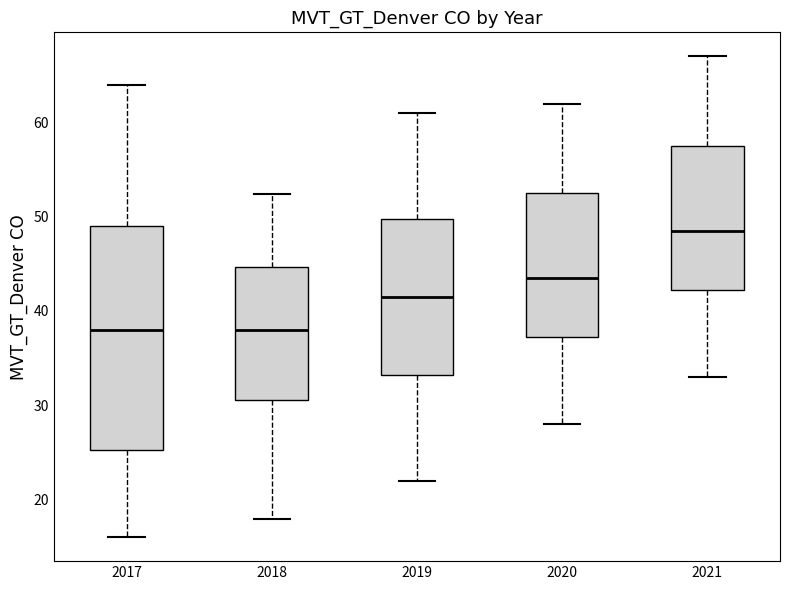

Reading left to right, transcribe this box plot: for each box, give where its median line is, the range the box spans, and where its two whiskers end, as read against the y-axis. The values are not printed on the chart, so give them approximately, as read against the axis.

2017: median 38, box 25 to 49, whiskers 16 to 64
2018: median 38, box 31 to 45, whiskers 18 to 52
2019: median 42, box 33 to 50, whiskers 22 to 61
2020: median 44, box 37 to 53, whiskers 28 to 62
2021: median 49, box 42 to 58, whiskers 33 to 67